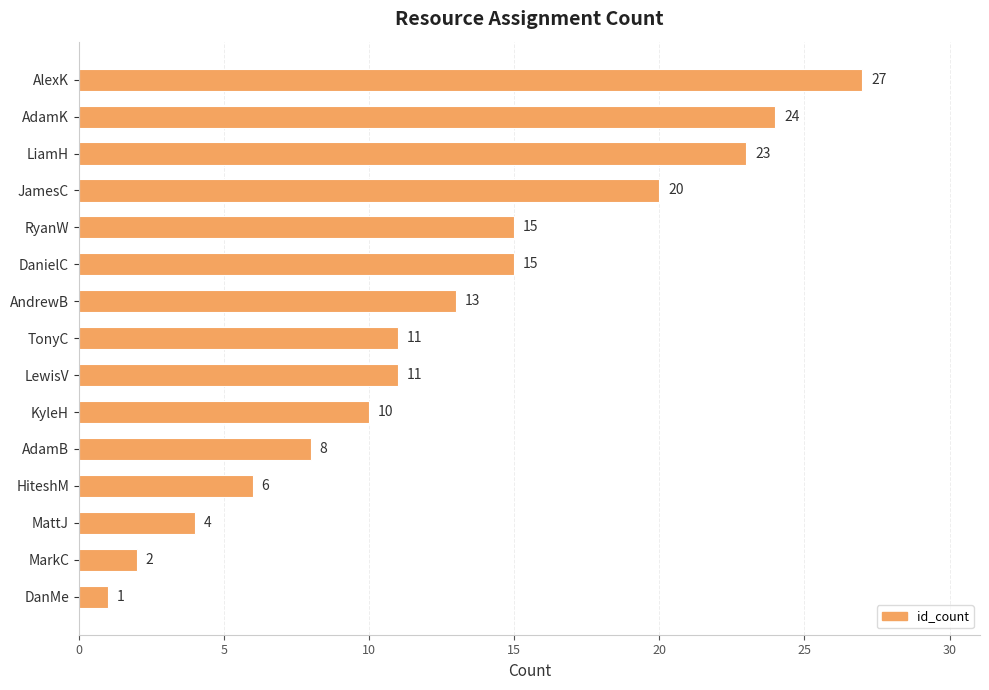

Reading top to bottom, list all the values displayed in this chart.

27	24	23	20	15	15	13	11	11	10	8	6	4	2	1